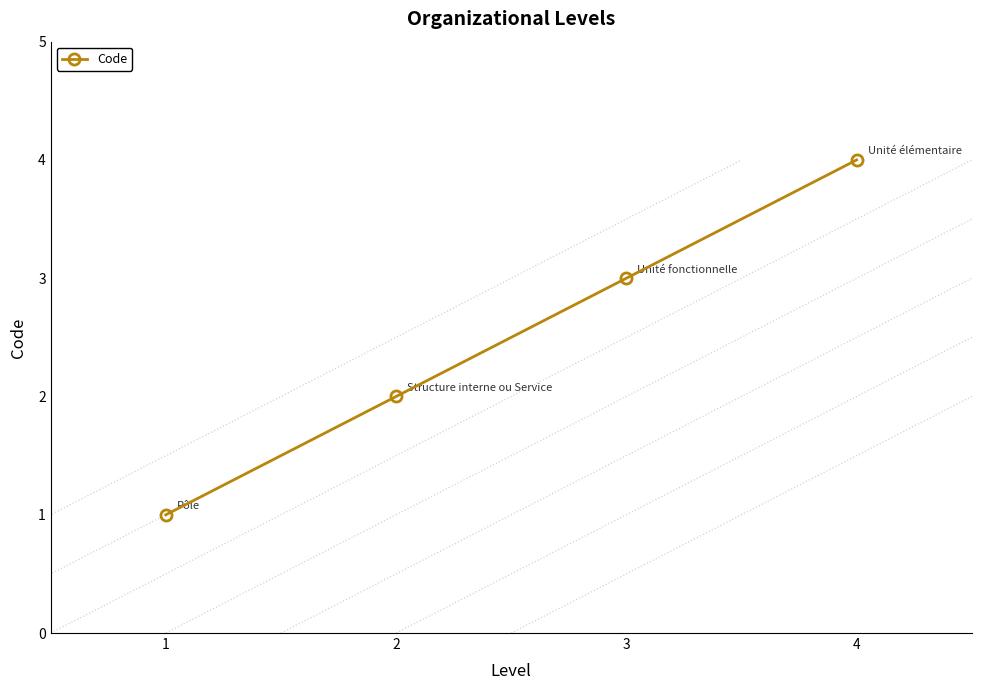

What is the smallest value displayed?

1